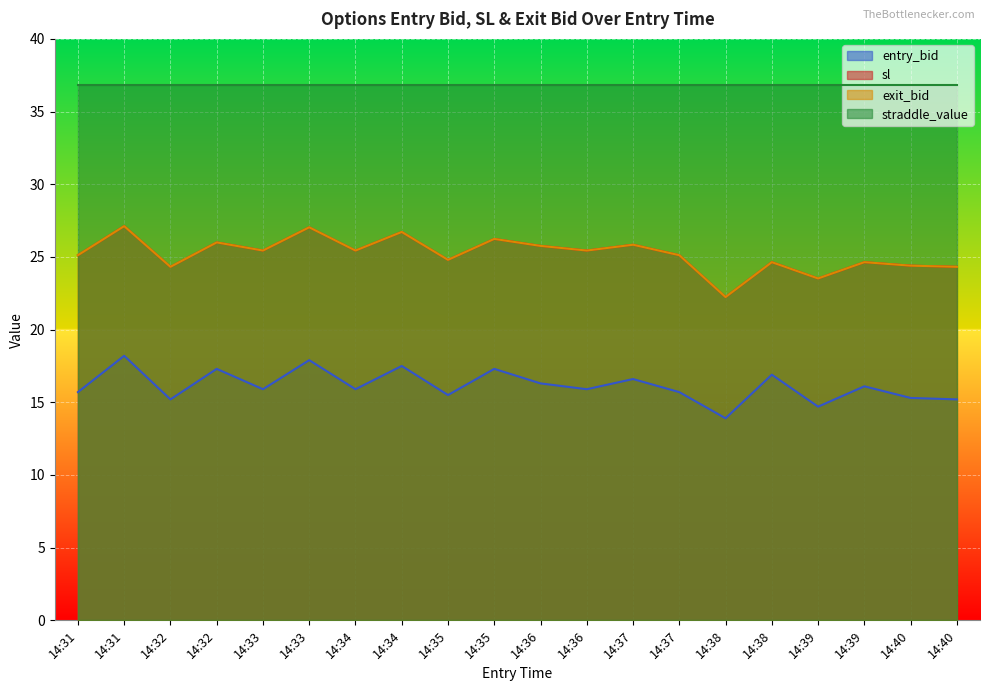

What is the difference between the highest and lowest values at 14:36?

9.5